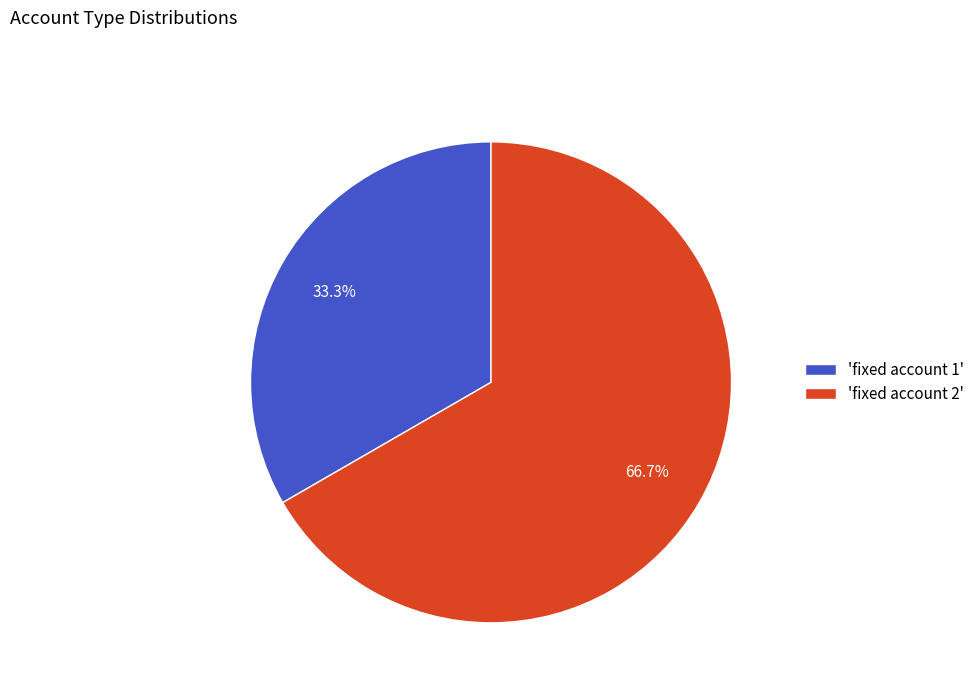

Combined, do 'fixed account 2' and 'fixed account 1' account for over 50%?

Yes